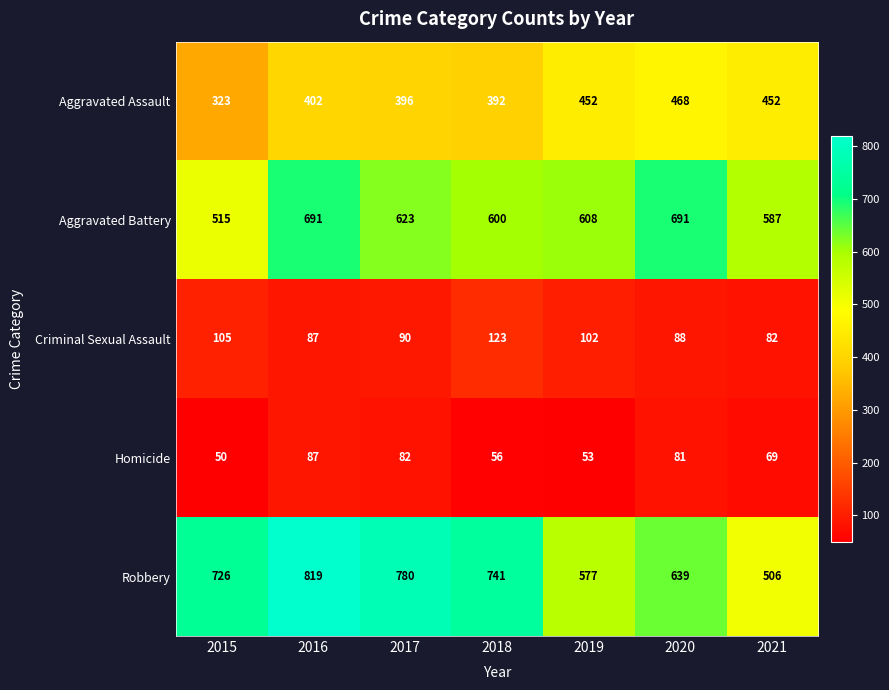

At which category is the sum across all series the highest?

2016